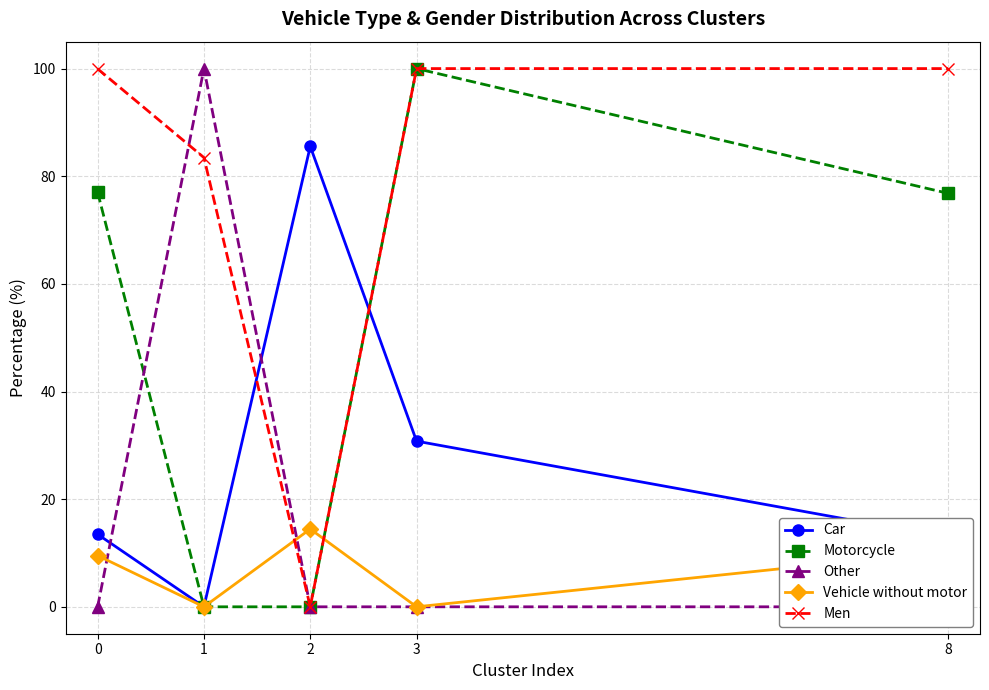

At how many categories does at least one series exceed 50?

5